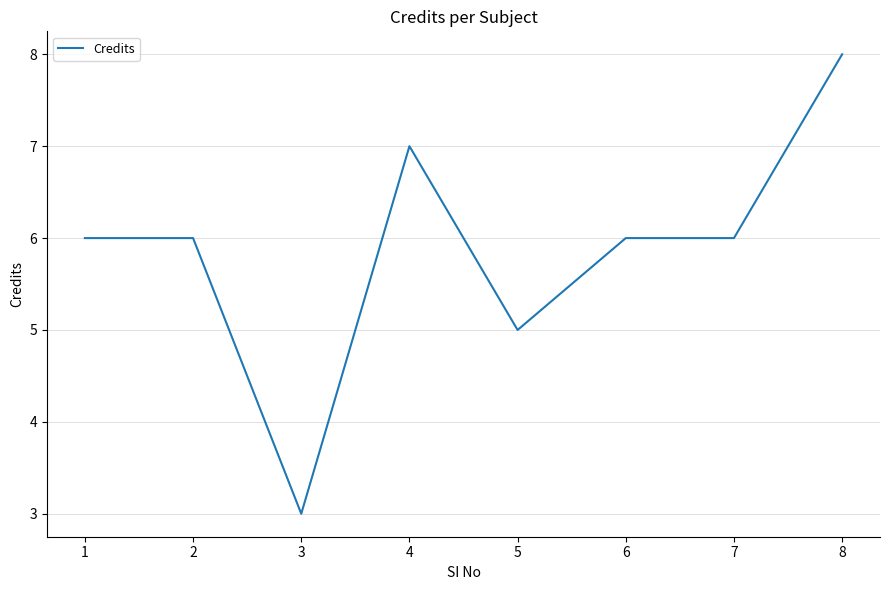

True or false: the data shows 13 at 8.

False